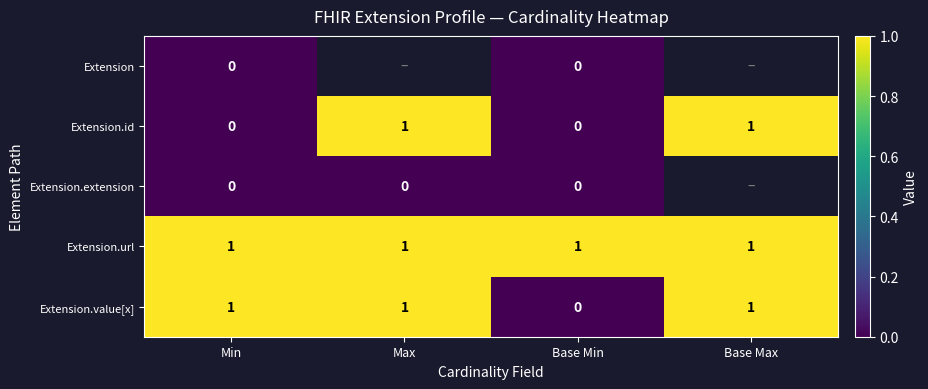

The Extension.url series shows 1 at Base Min. True or false?

True